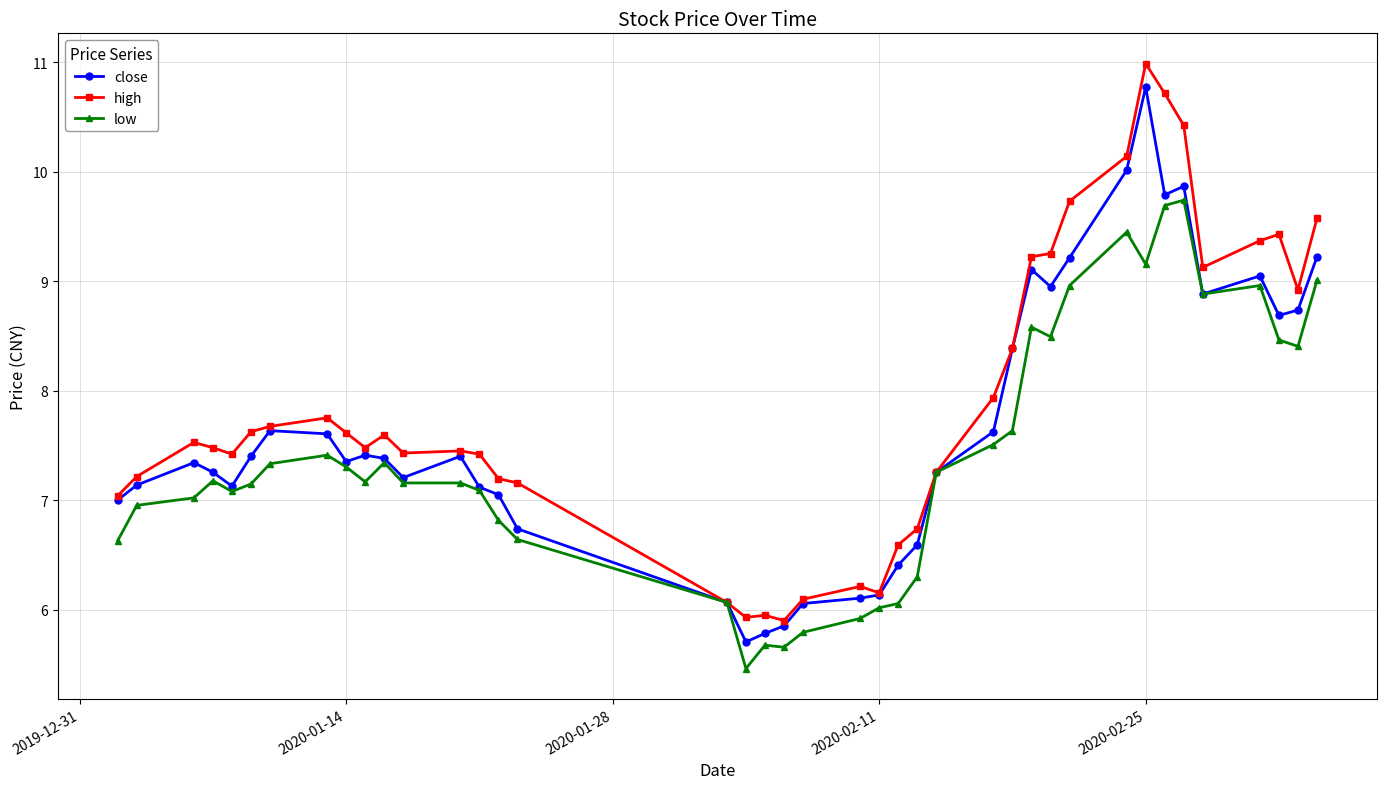

What is the value of the low point at the 32nd from the left?

9.4